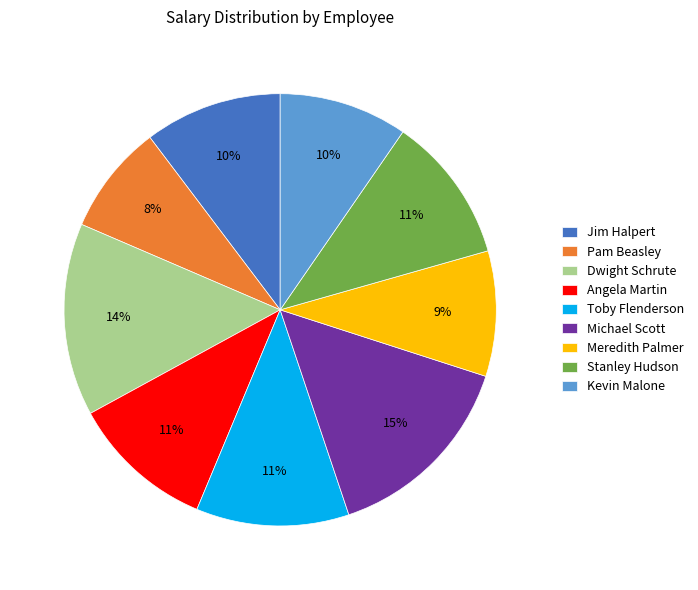

Does any single category account for the majority?

No